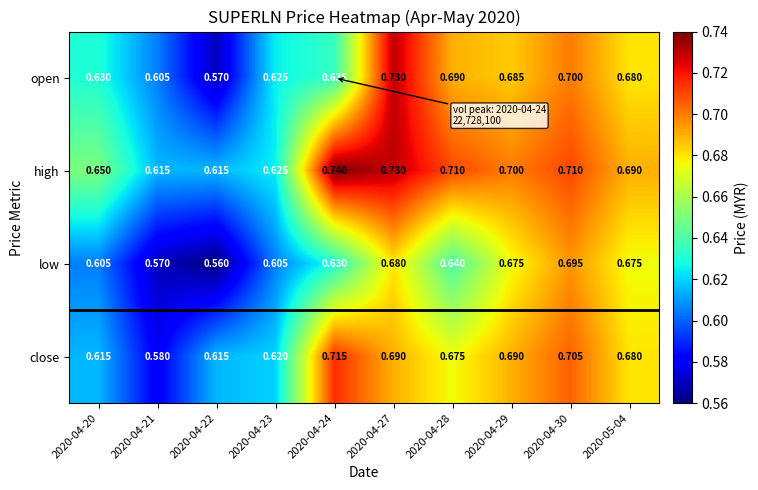

Rank the series by their maximum value, from highest to lowest.

high, open, close, low